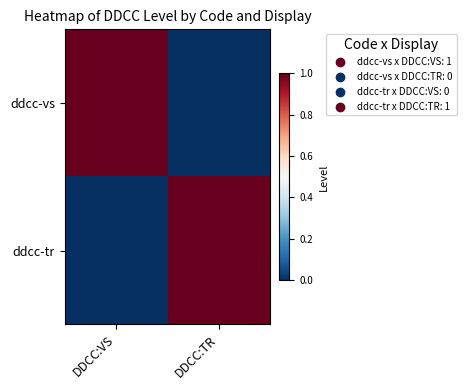

What is the total value across all series at DDCC:TR?

1